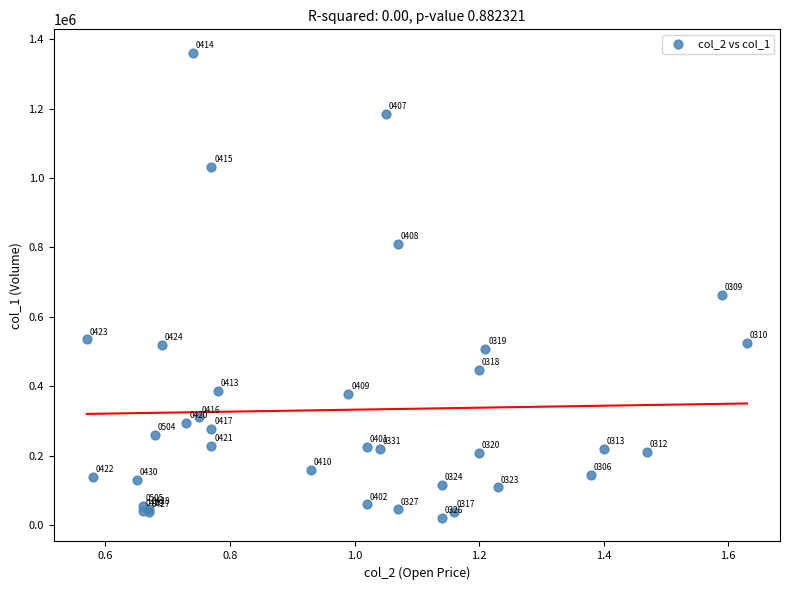

What Y value in the scatter plot is closest to 690500?

664000